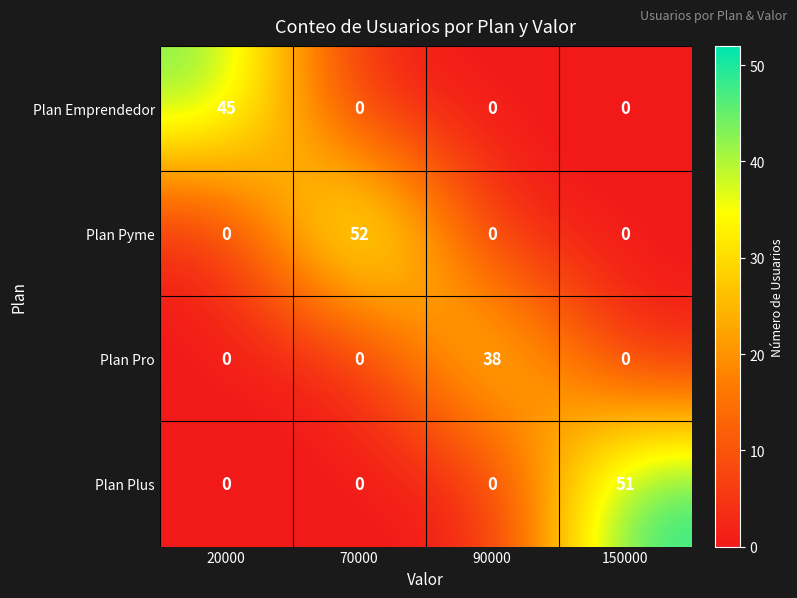

At how many categories does at least one series exceed 10?

4